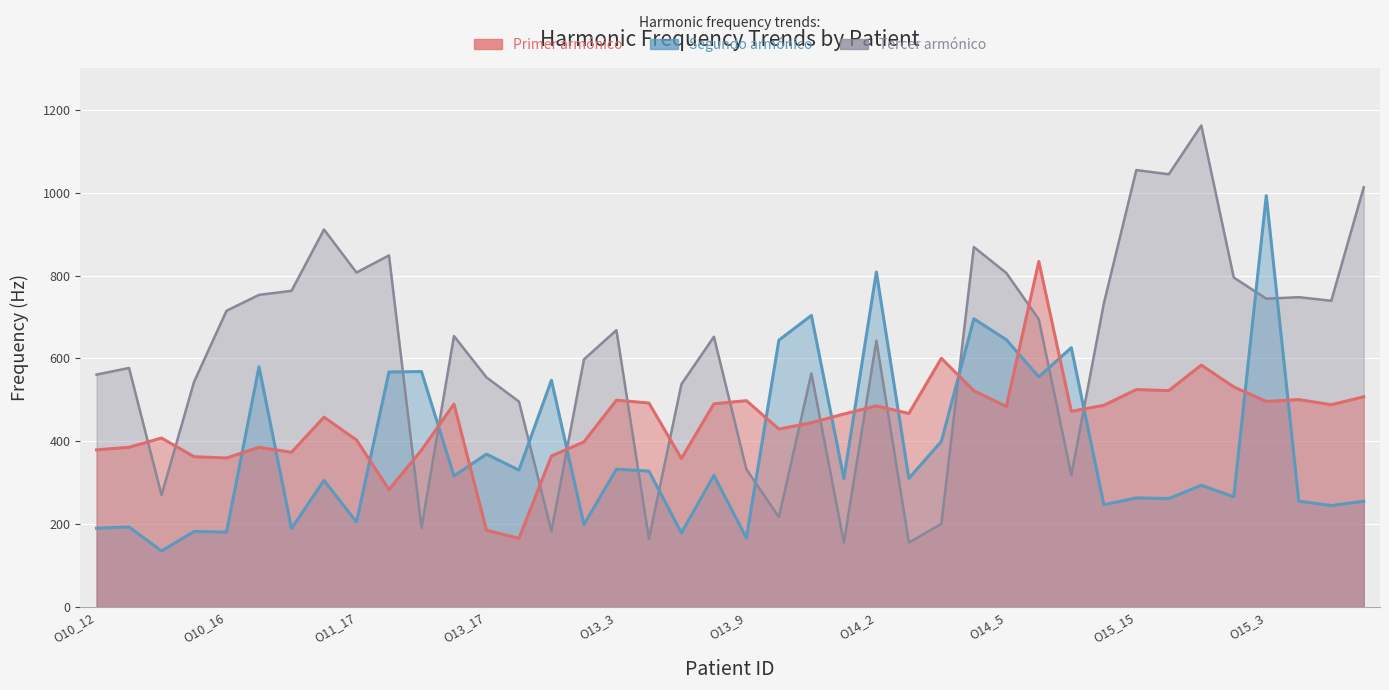

What is the highest value of the Frecuencia del segundo armonico series?

993.3